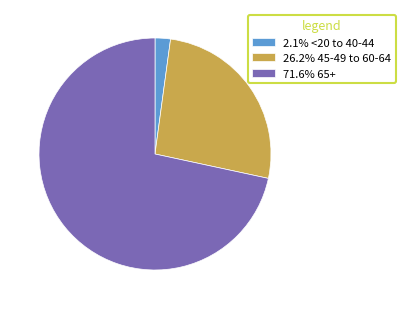

Is 71.6% 65+ the majority of the pie?

Yes